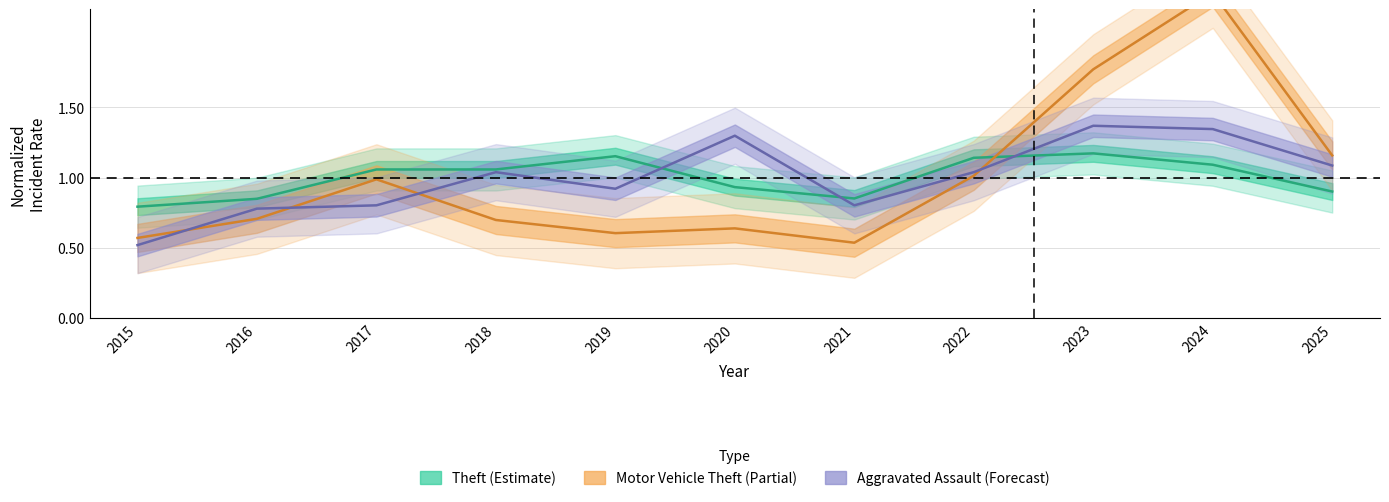

What is the sum of the Theft (Estimate) values at 2018 and 2020?

2.0